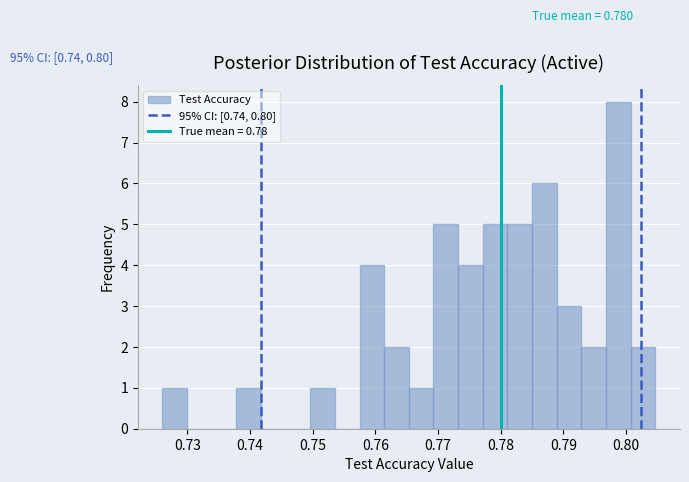

Around what value on the x-axis is the tallest bar? Give the approximate position of its centre, as read against the axis.

0.799